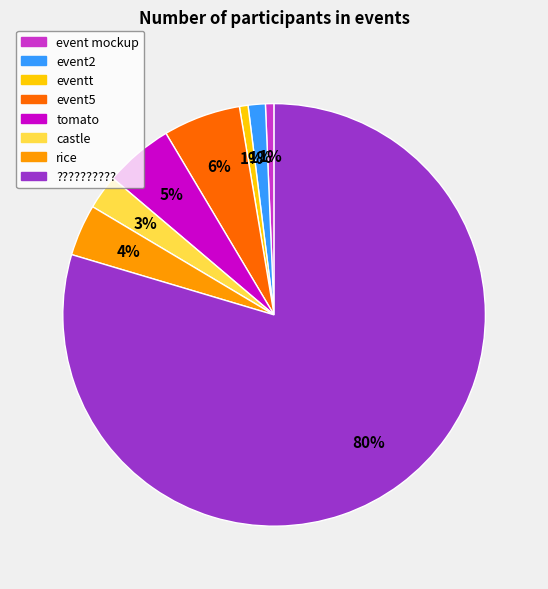

To the nearest percent, what is the difference between the eventt and event5 slice percentages?

5%